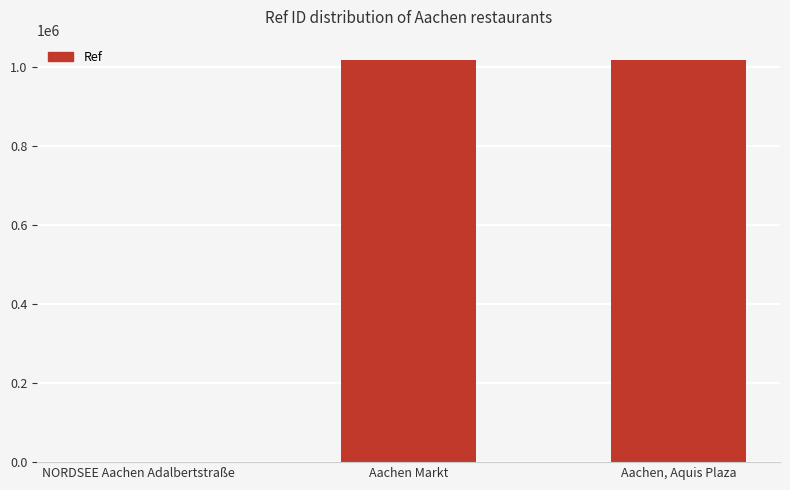

Is it true that the value at Aachen Markt is 1018873?

True